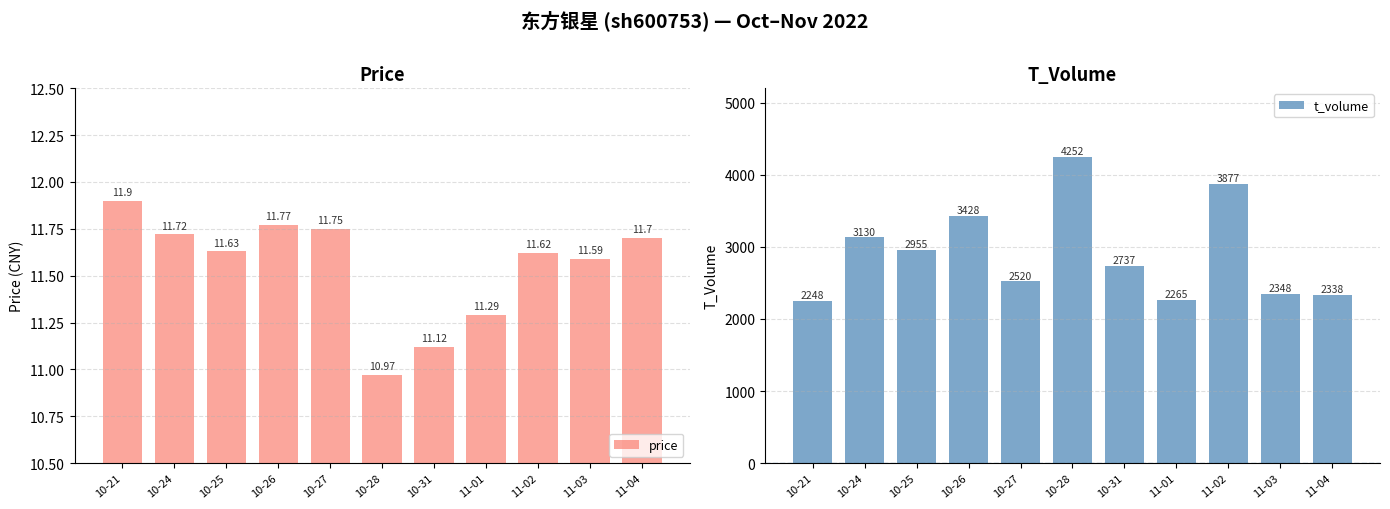

The price series shows 11.1 at 10-31. True or false?

True